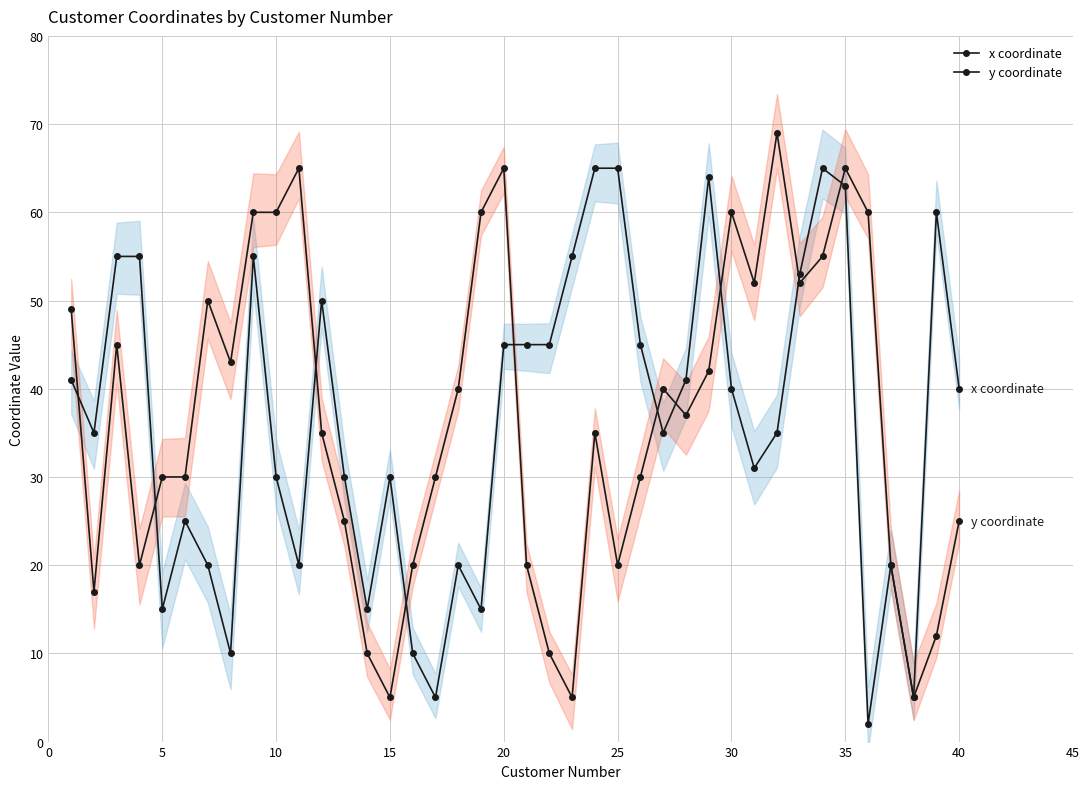

At how many categories does at least one series exceed 36?

30